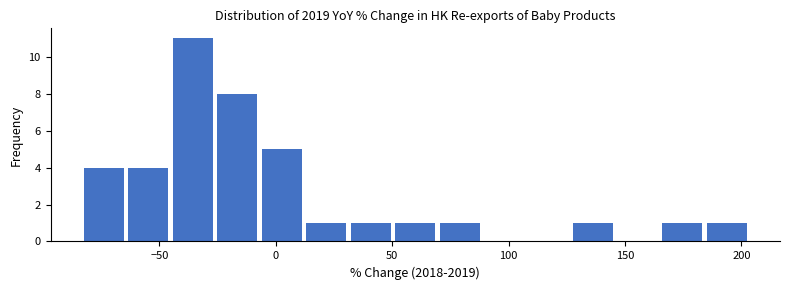

Around what value on the x-axis is the tallest bar? Give the approximate position of its centre, as read against the axis.

-35